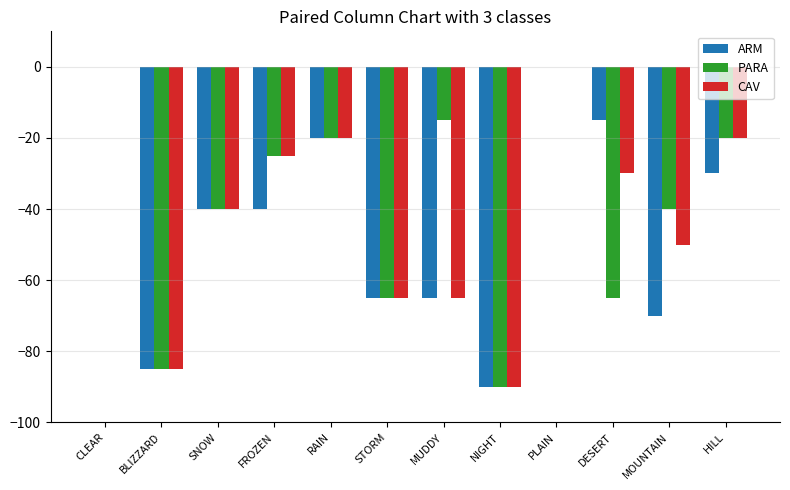

How many data points in PARA are above -25?

5